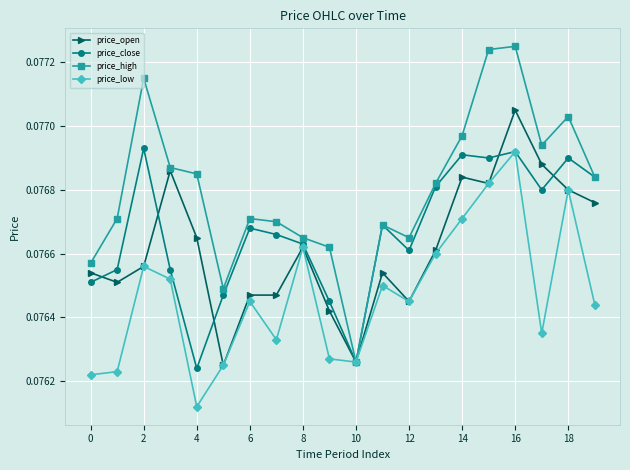

True or false: price_close has more than 2 interior local peaks.

True